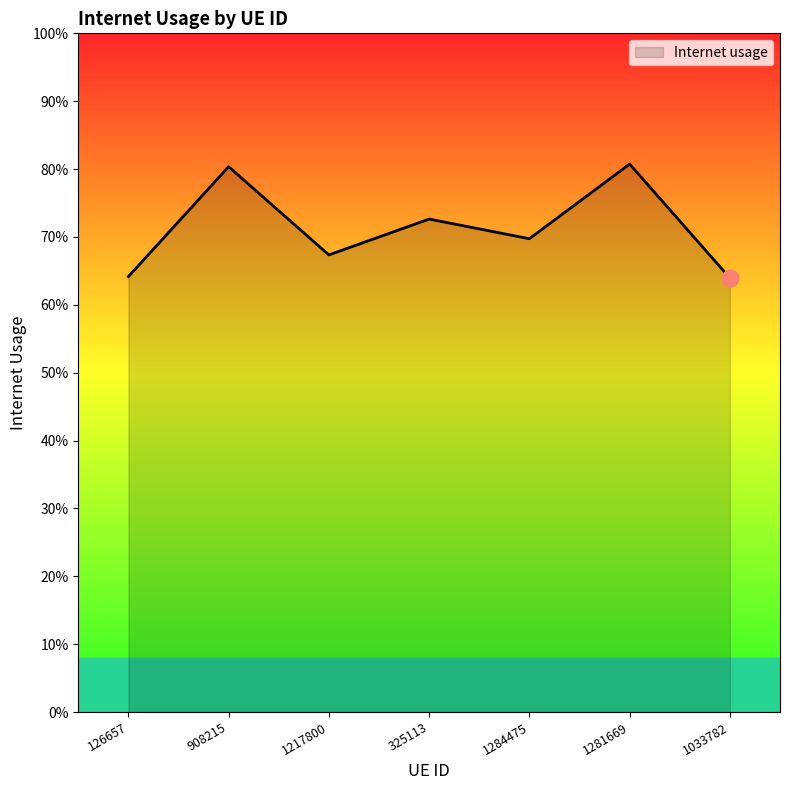

Does the chart display data point markers on the line(s)?

No